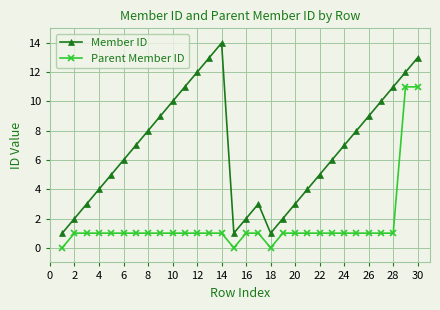

Which series has the largest total across all categories?

Member ID